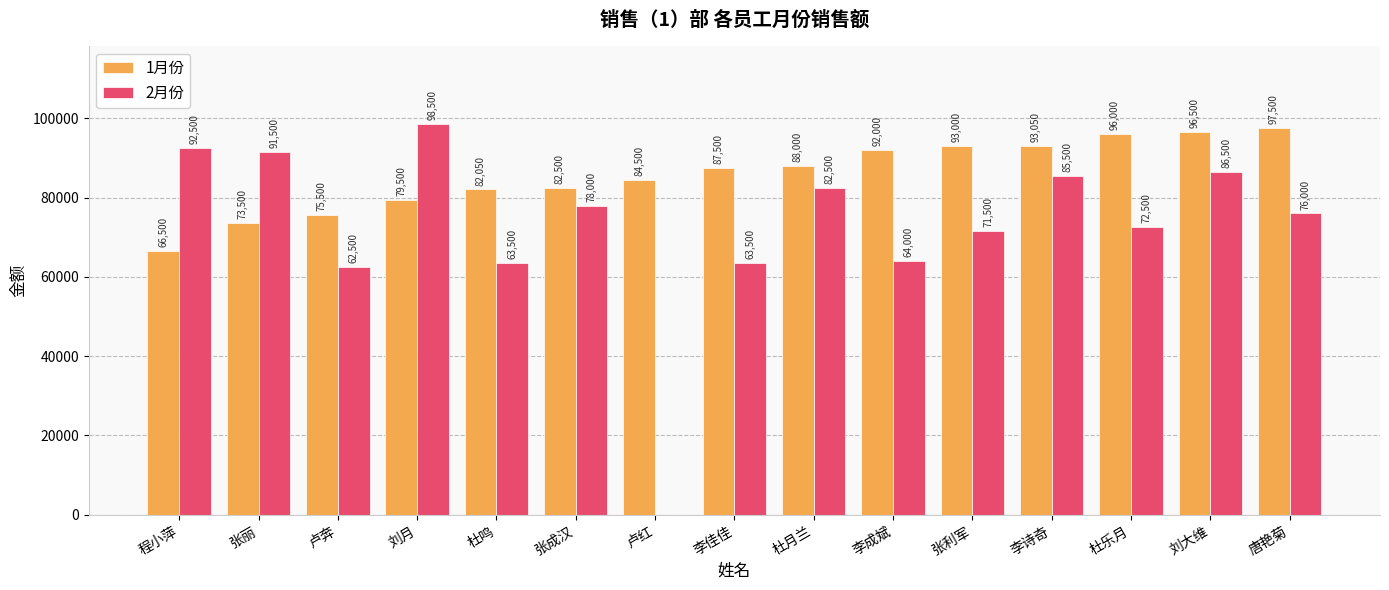

Between 程小萍 and 杜鸣, which series saw the biggest shift?

2月份